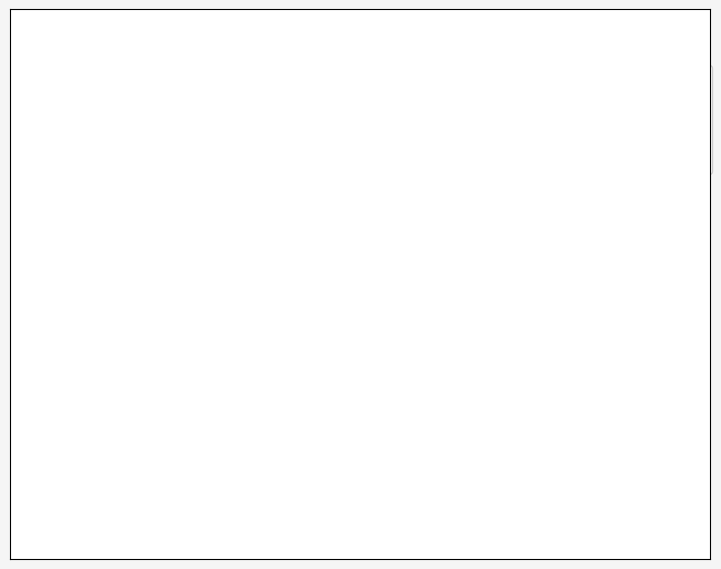

What percentage is the Fold 2 slice, to the nearest percent?

18%